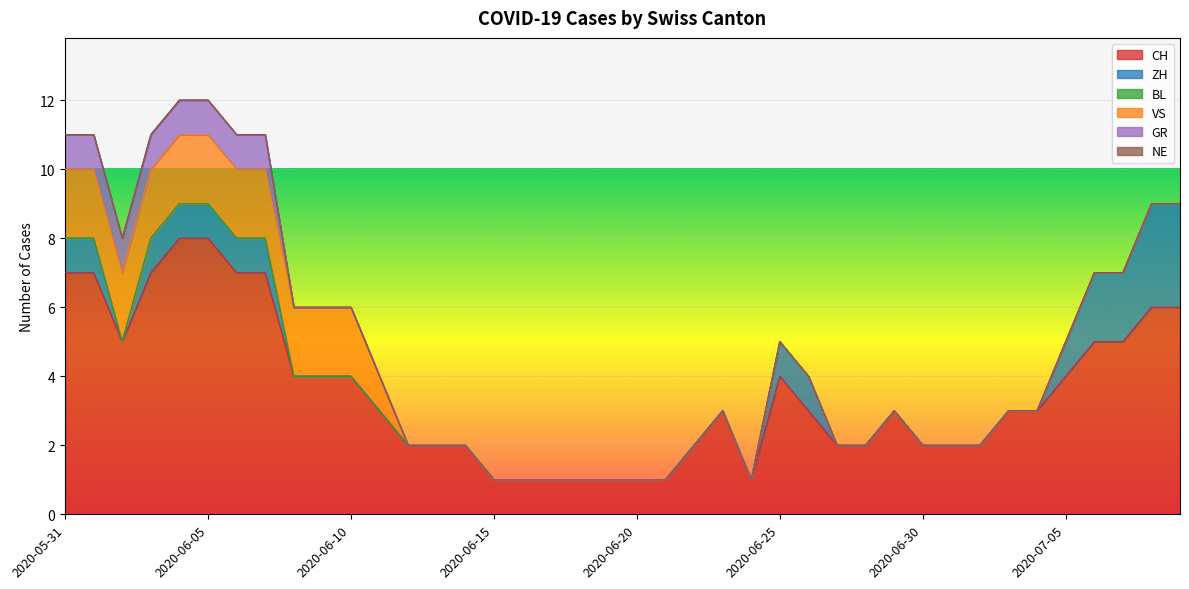

List the series in order of their peak value, lowest first.

BL, NE, GR, VS, ZH, CH